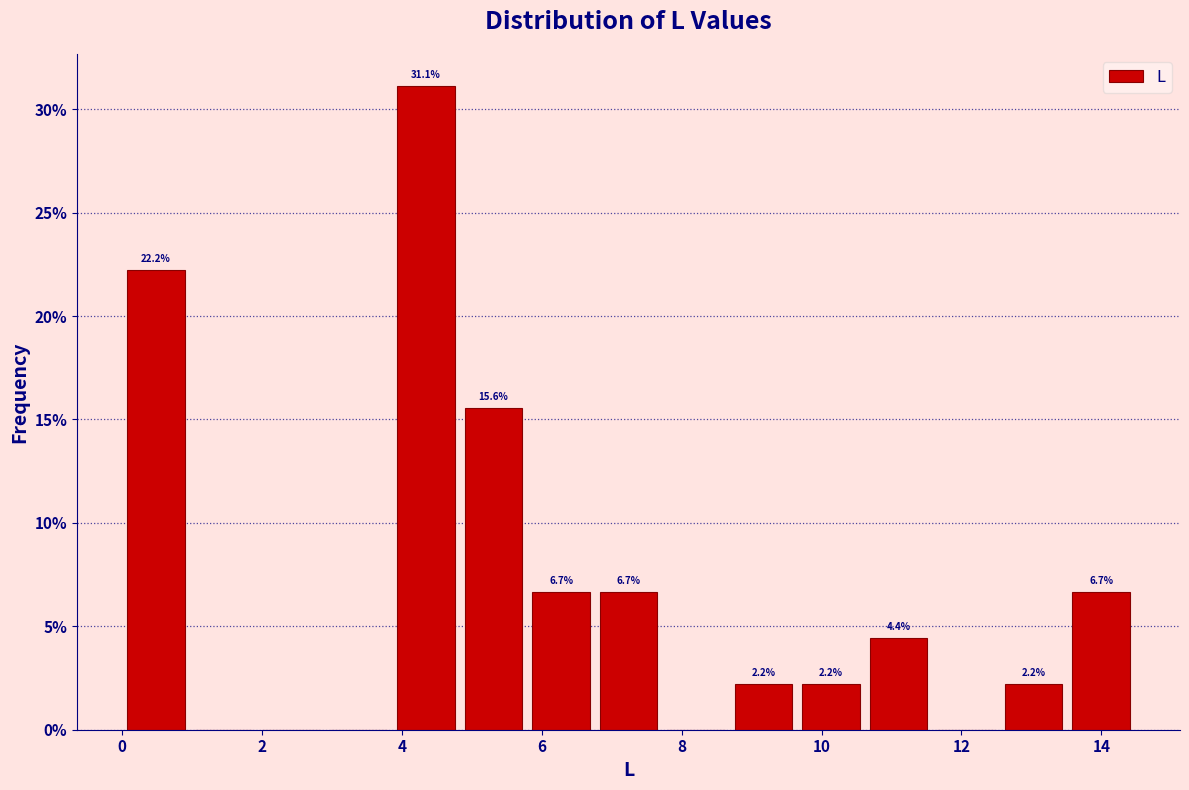

Which range on the x-axis has the tallest bar?

3.8 to 4.8